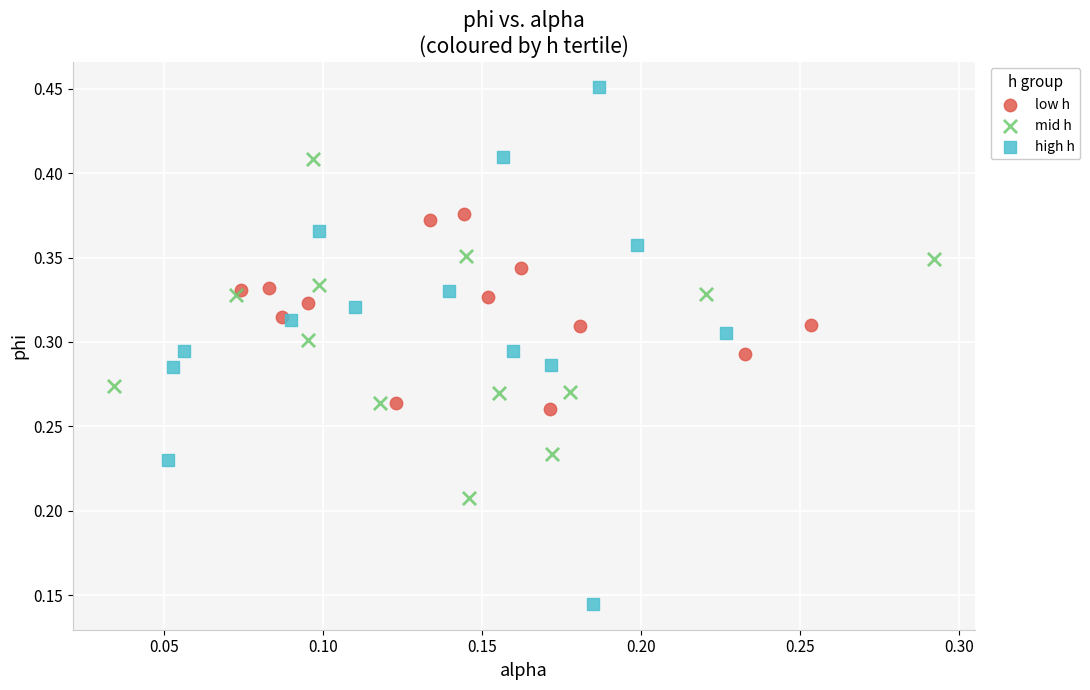

Which series has the widest spread of Y values?

high h